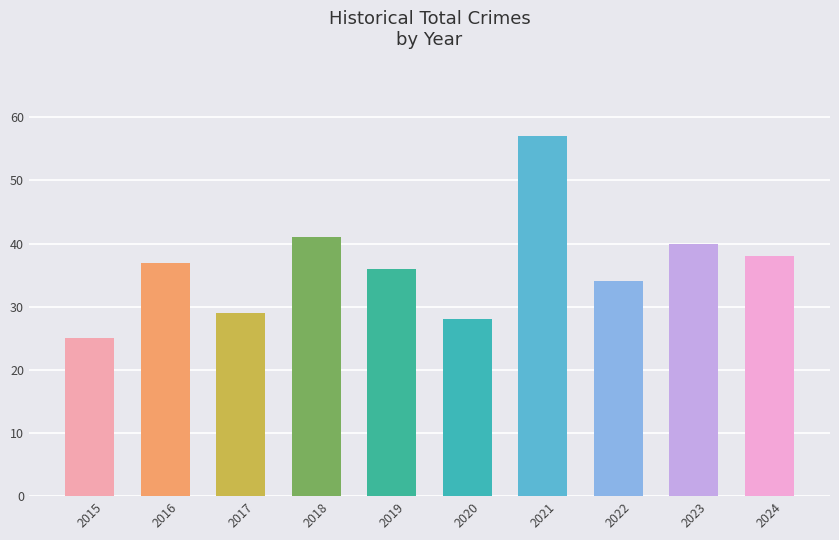

What is the change in value from 2021 to 2023?

-17